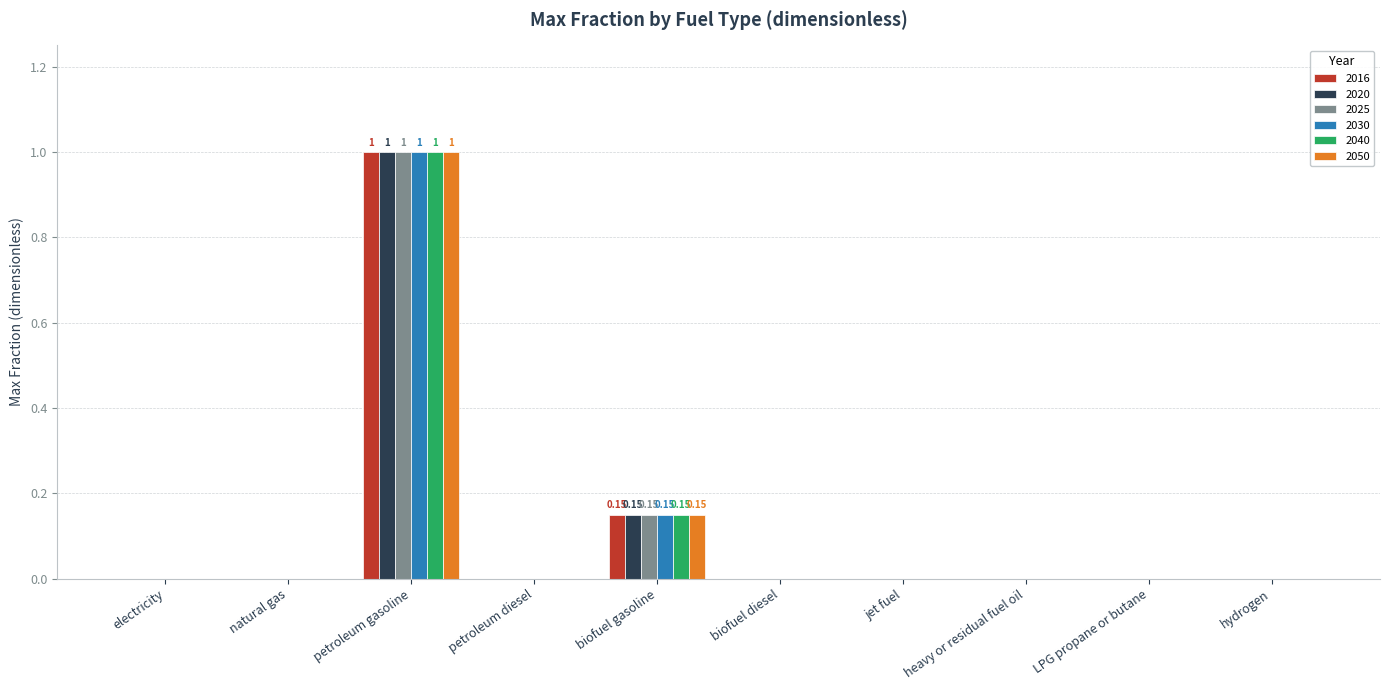

Count the number of data series in this chart.

6